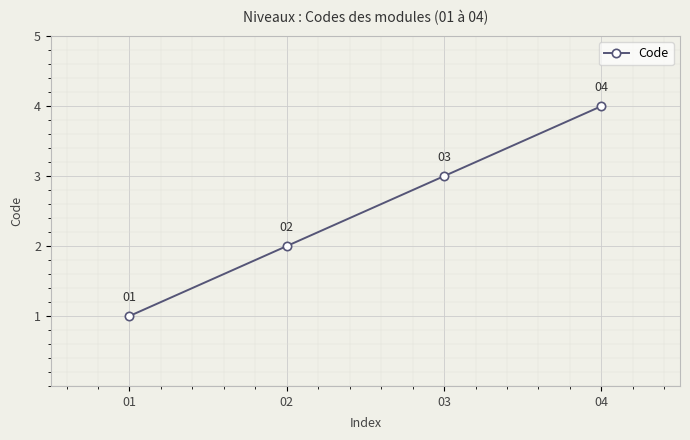

What is the value of the 4th point from the left?

4